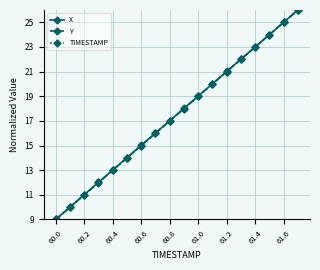

What is the value of the TIMESTAMP point at the 9th from the left?

17.0